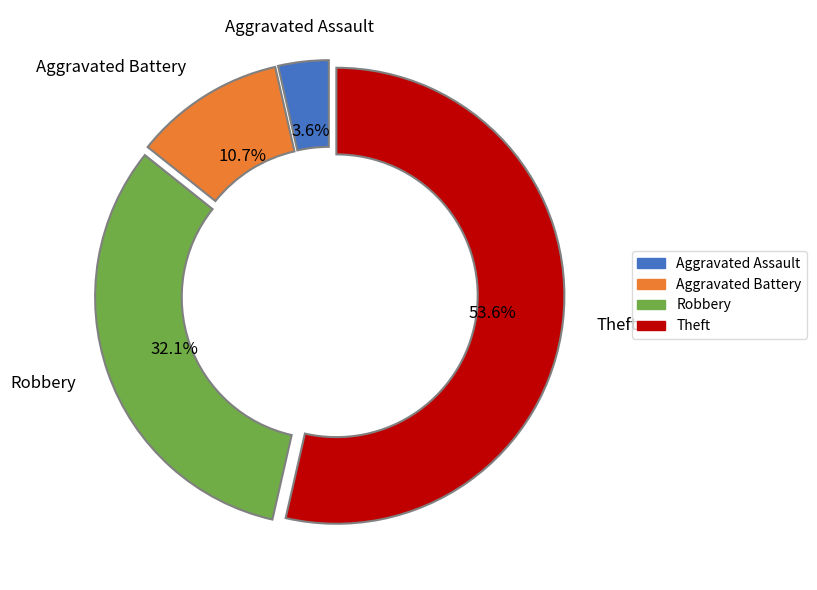

How many slices are in this pie chart?

4